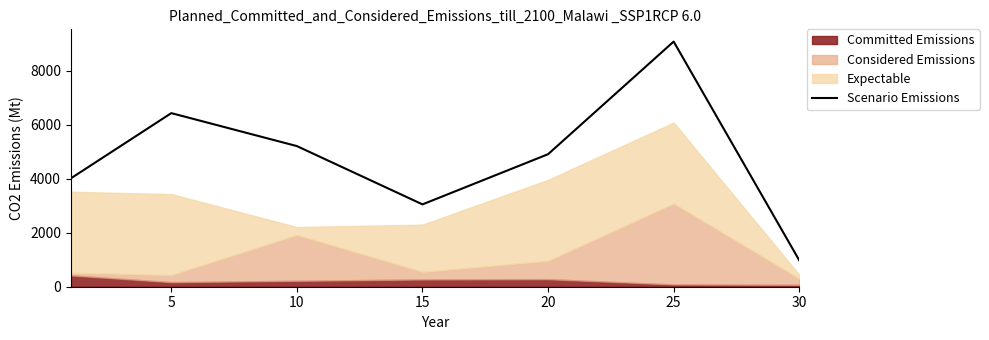

True or false: there are more than 1 points higher than both neighbors.

True